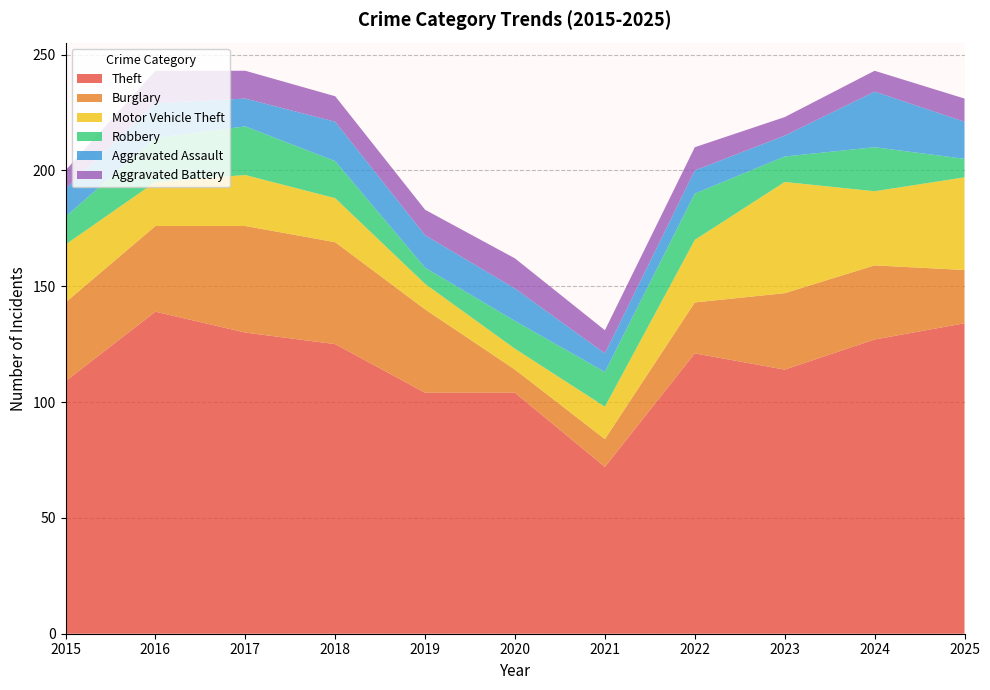

Reading right to left, list all the values displayed in this chart.

Theft: 2025=134	2024=127	2023=114	2022=121	2021=72	2020=104	2019=104	2018=125	2017=130	2016=139	2015=109
Burglary: 2025=23	2024=32	2023=33	2022=22	2021=12	2020=10	2019=36	2018=44	2017=46	2016=37	2015=34
Motor Vehicle Theft: 2025=40	2024=32	2023=48	2022=27	2021=14	2020=9	2019=11	2018=19	2017=22	2016=19	2015=25
Robbery: 2025=8	2024=19	2023=11	2022=20	2021=15	2020=12	2019=7	2018=16	2017=21	2016=19	2015=12
Aggravated Assault: 2025=16	2024=24	2023=9	2022=10	2021=8	2020=14	2019=14	2018=17	2017=12	2016=15	2015=12
Aggravated Battery: 2025=10	2024=9	2023=8	2022=10	2021=10	2020=13	2019=11	2018=11	2017=12	2016=14	2015=8